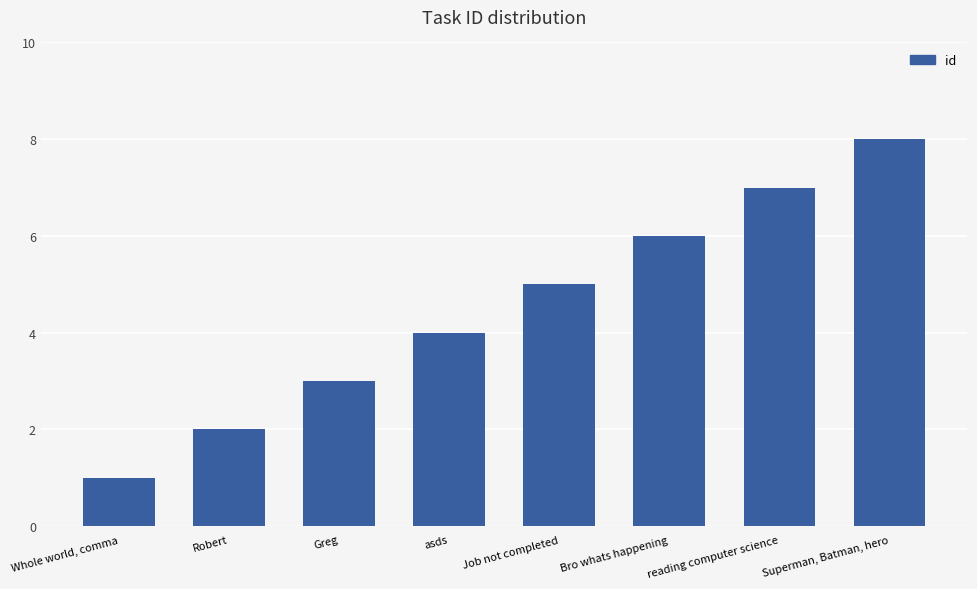

What is the difference between the maximum and minimum values?

7